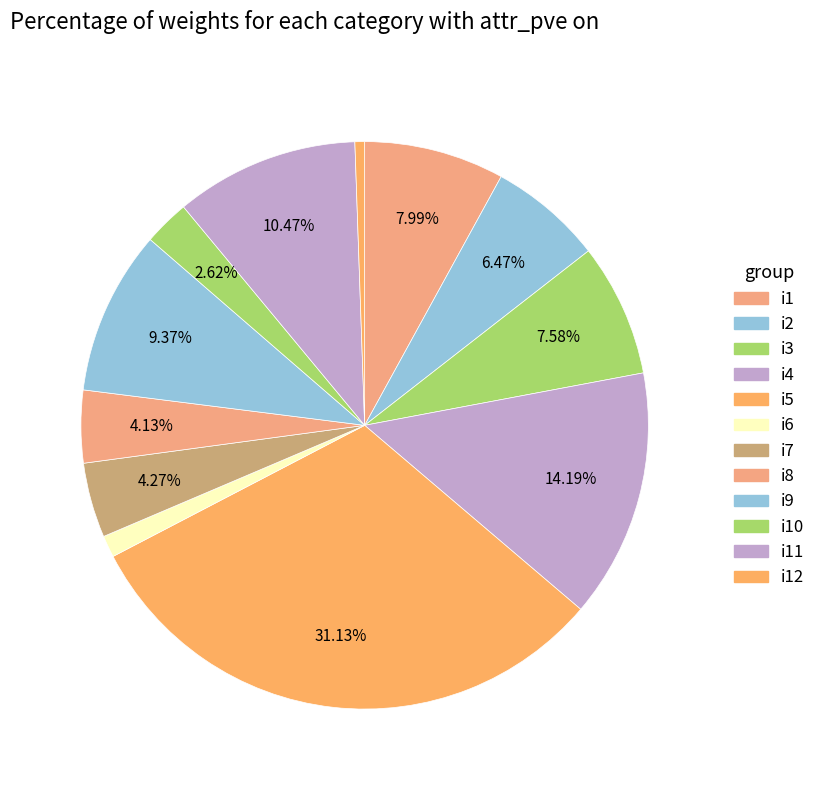

Count the number of slices in the pie.

12